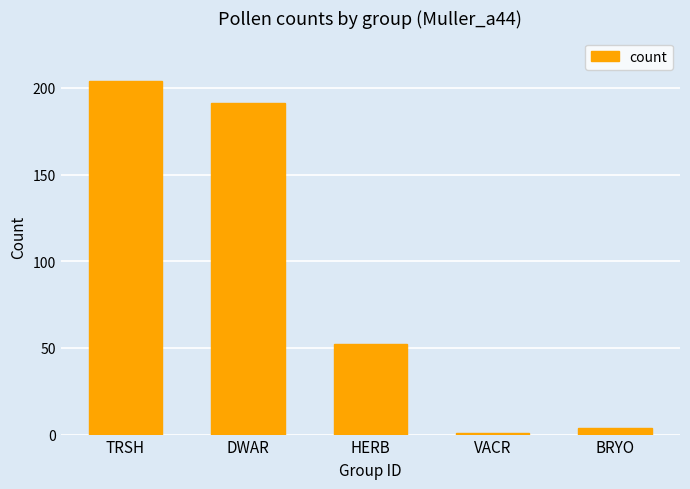

True or false: the data shows 136 at TRSH.

False